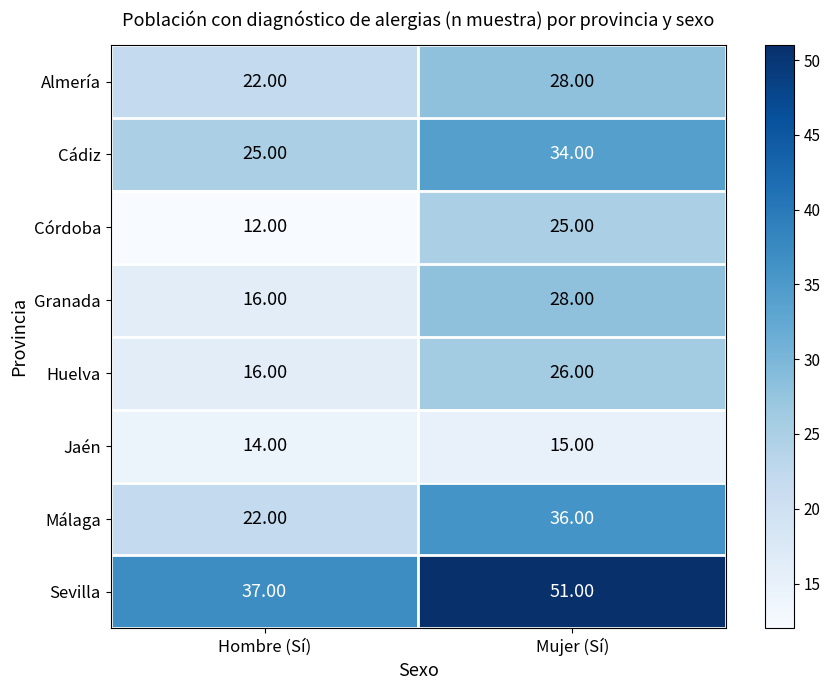

How many distinct data groups are displayed?

8